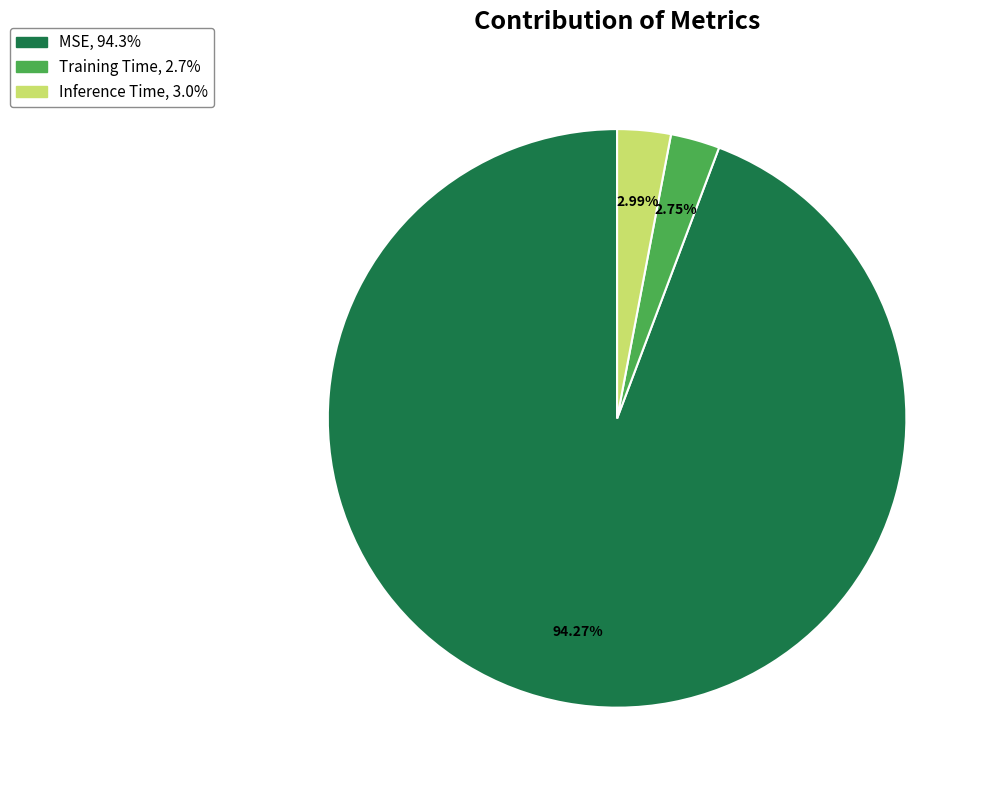

What percentage do MSE and Inference Time together represent?

97.3%